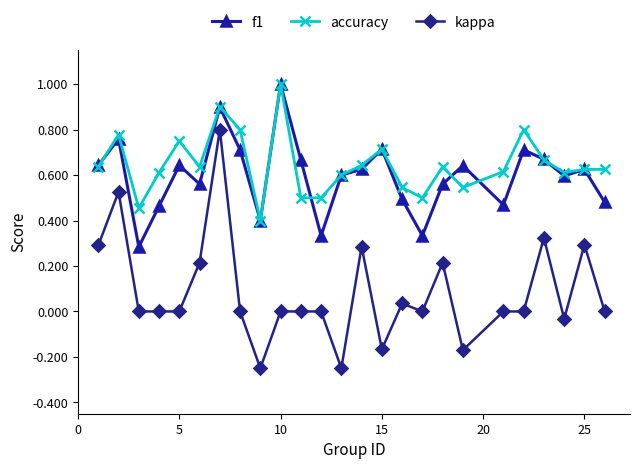

True or false: accuracy has more than 1 points higher than both neighbors.

True